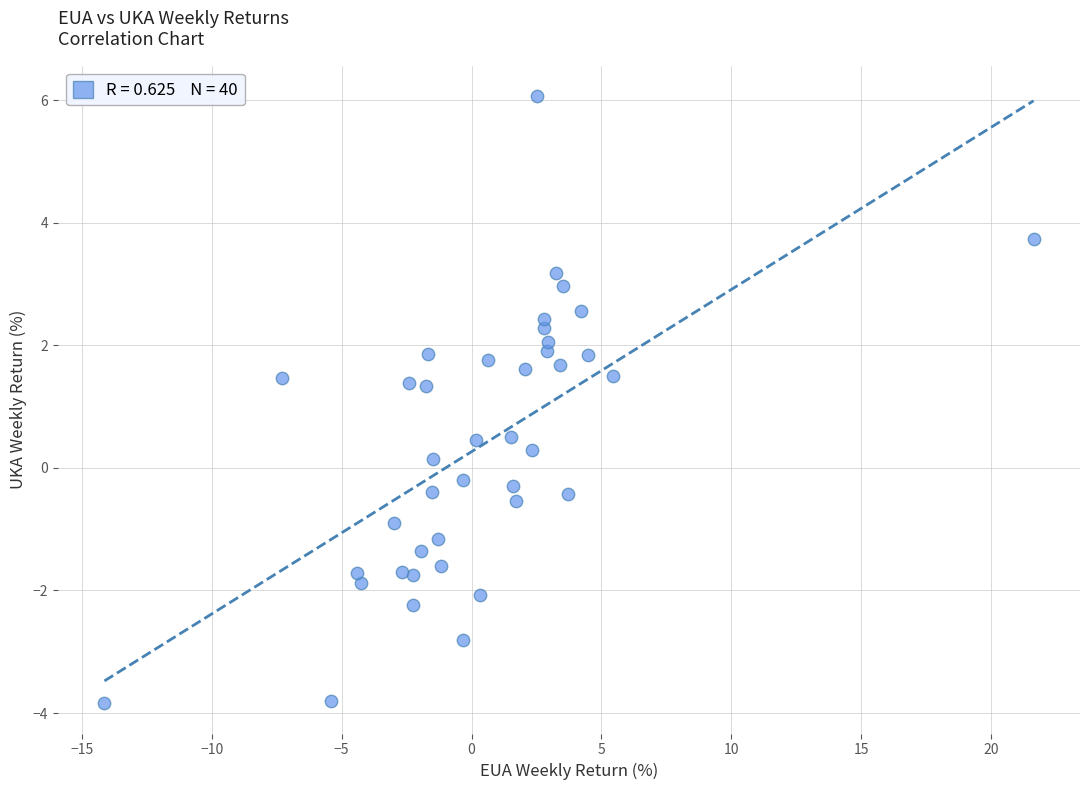

What is the range of X values (max minus min)?

35.8